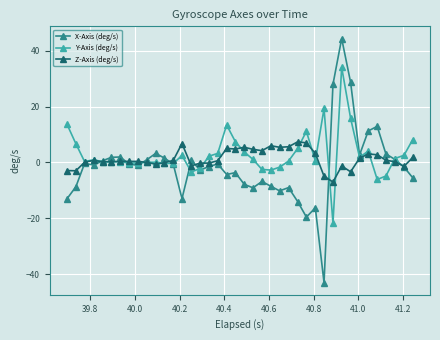

Count the number of categories in the chart.

40